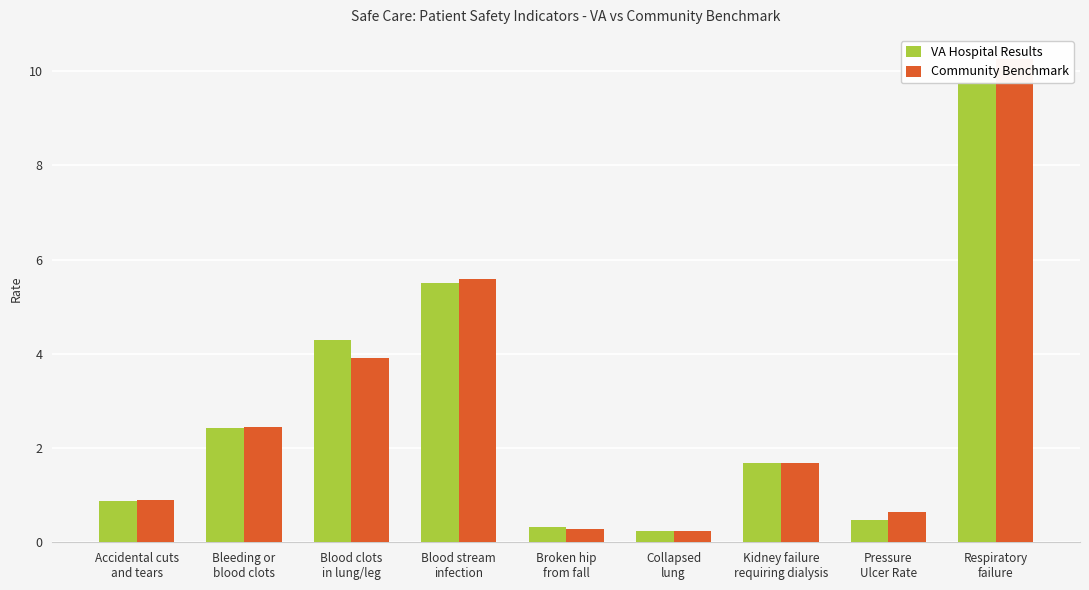

What is the total value across all series at Blood clots
in lung/leg?

8.2